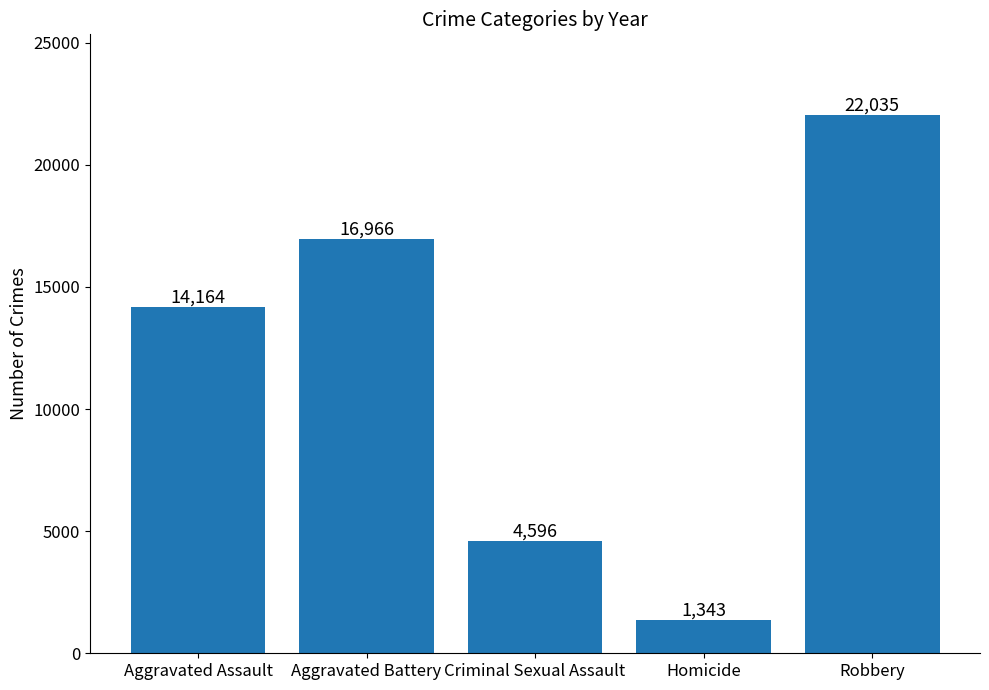

Which label corresponds to the largest value in the chart?

Robbery